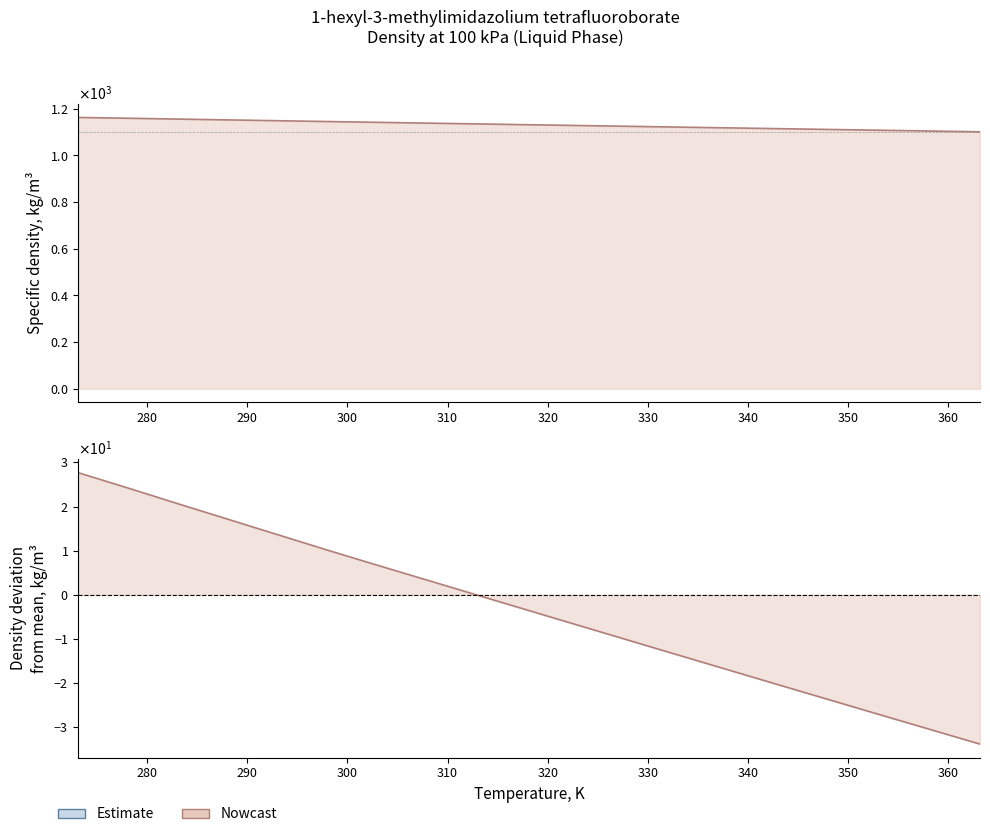

The chart shows a value of 1101.6 at 363.15. True or false?

True